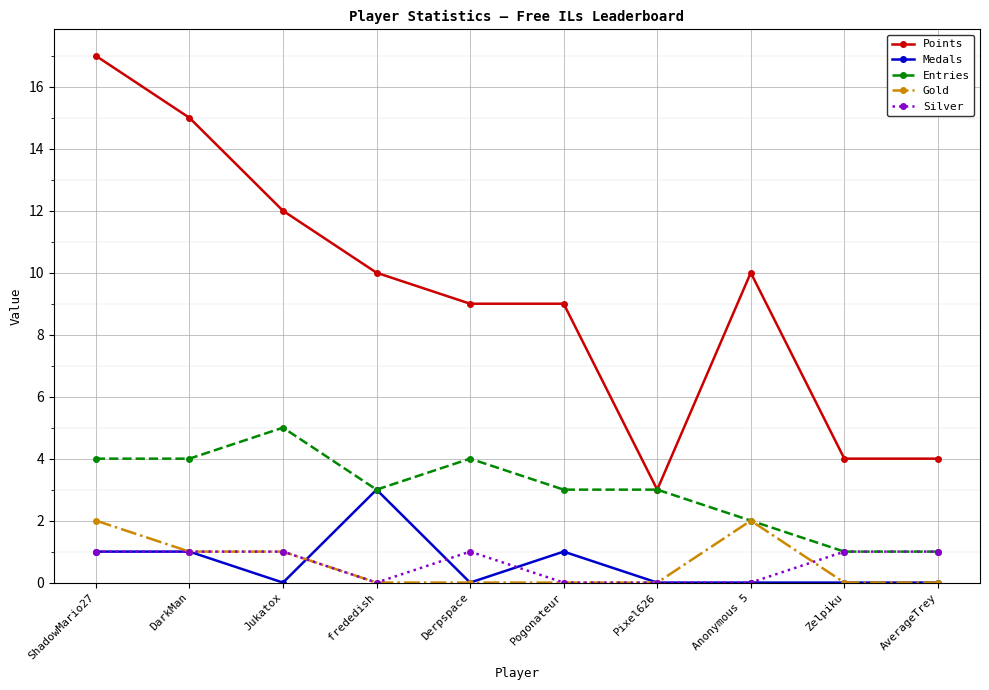

What value does the Silver series have at ShadowMario27?

1